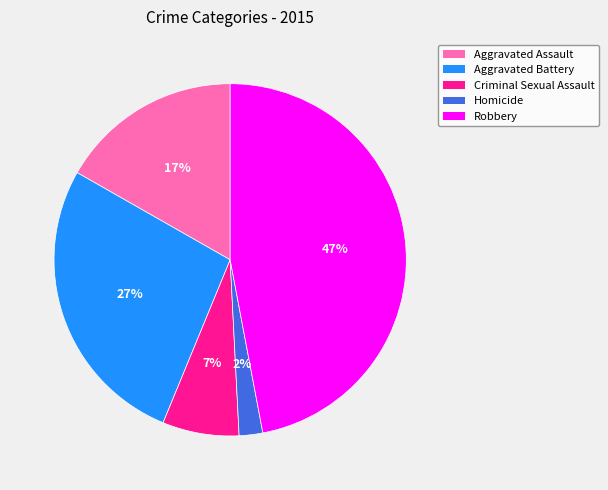

The Aggravated Battery slice represents 27% of the pie. True or false?

True